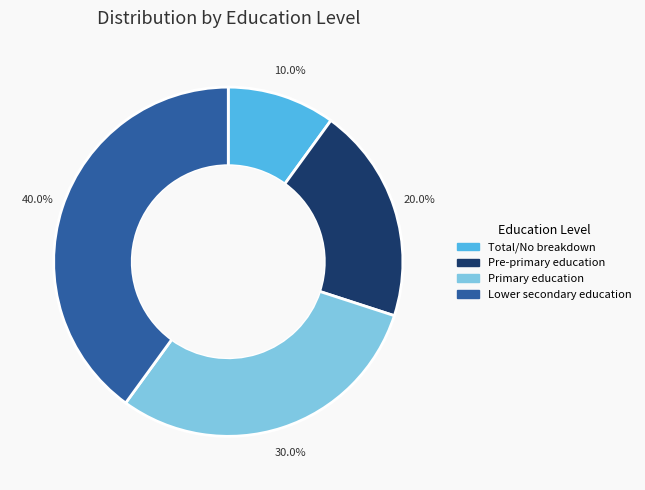

Which category has the smallest portion of the pie?

Total/No breakdown